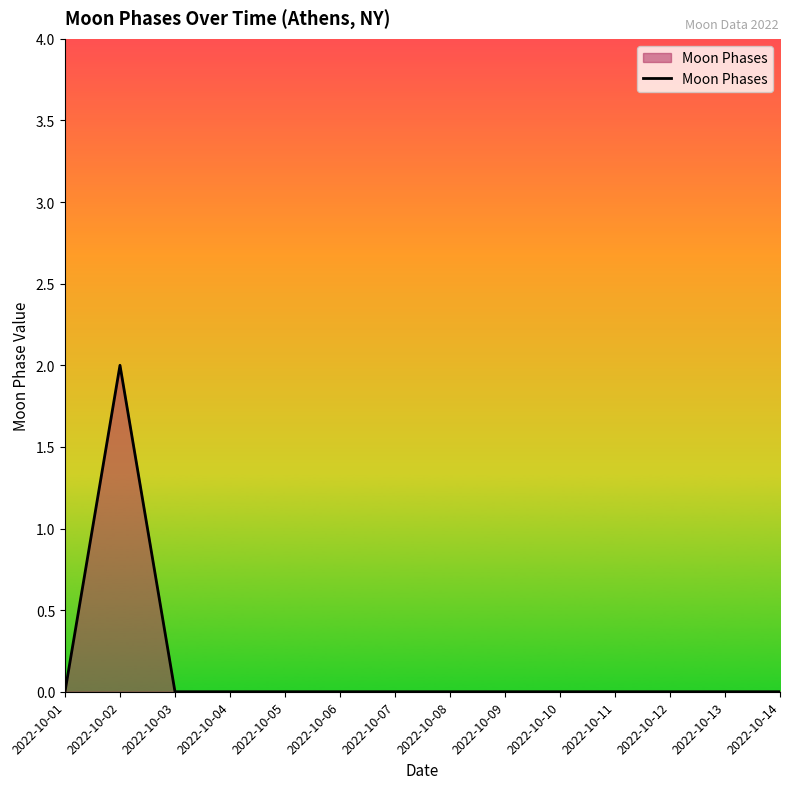

What is the maximum value shown in the chart?

2